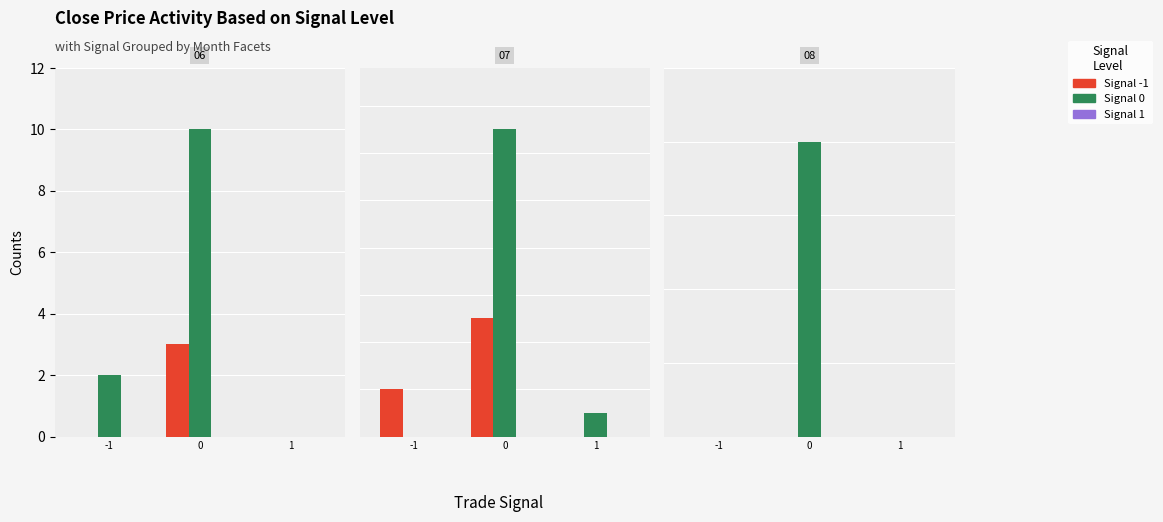

Is the value of Signal 0 at 0 greater than the value of Signal -1 at 0?

Yes